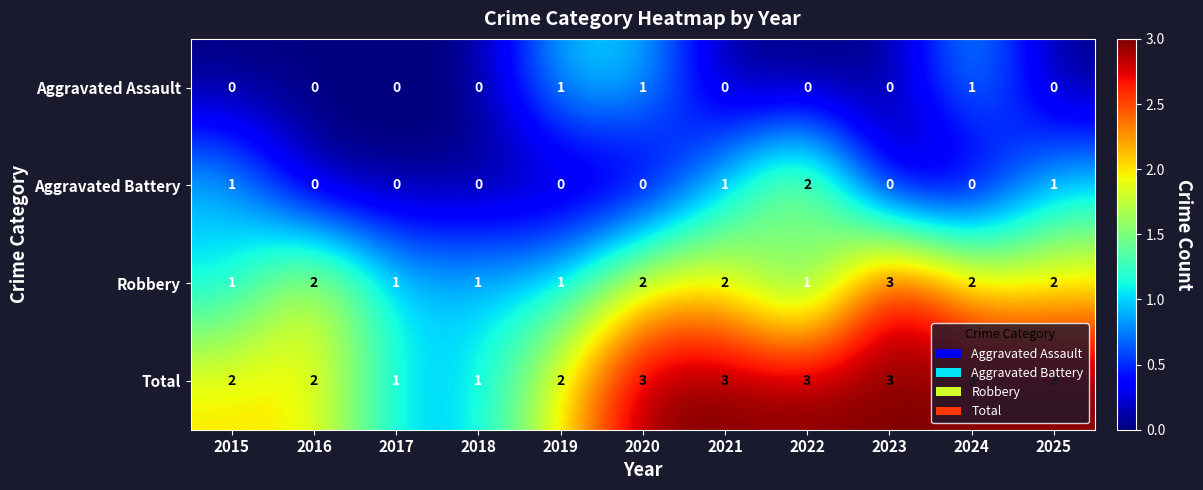

Is it true that Aggravated Assault equals 0 at 2016?

True